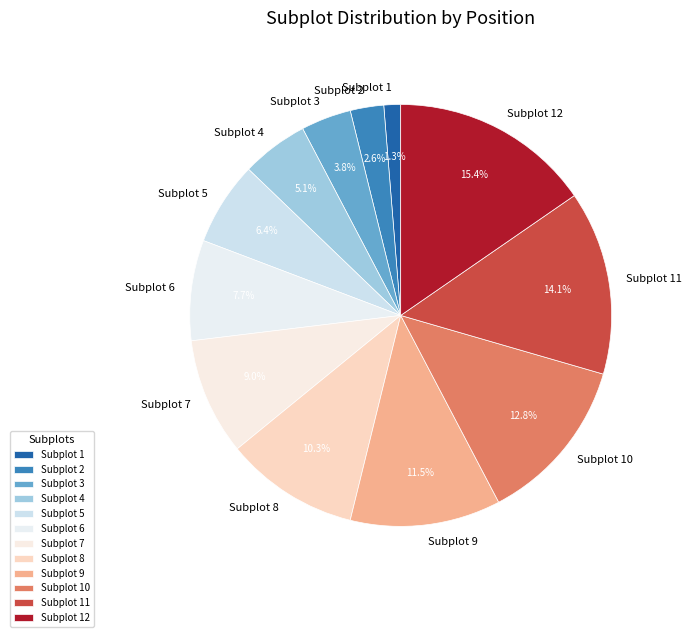

What is the smallest slice in the pie chart?

Subplot 1